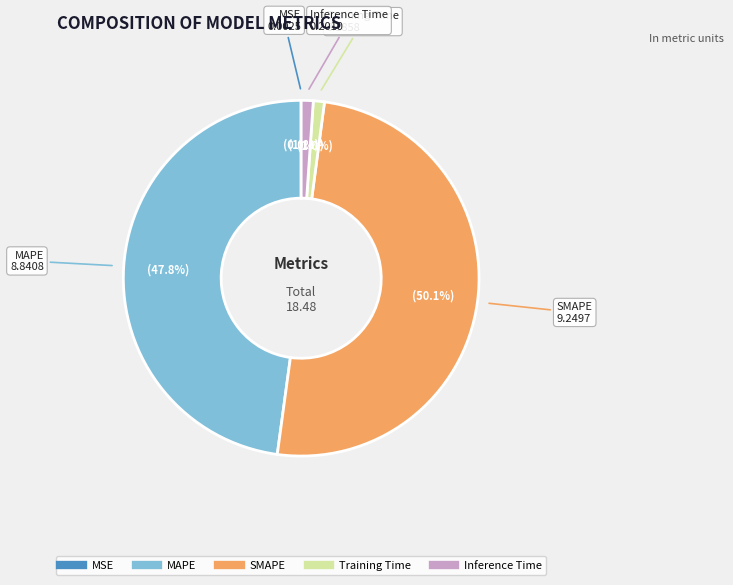

True or false: Training Time accounts for 1% of the total.

True